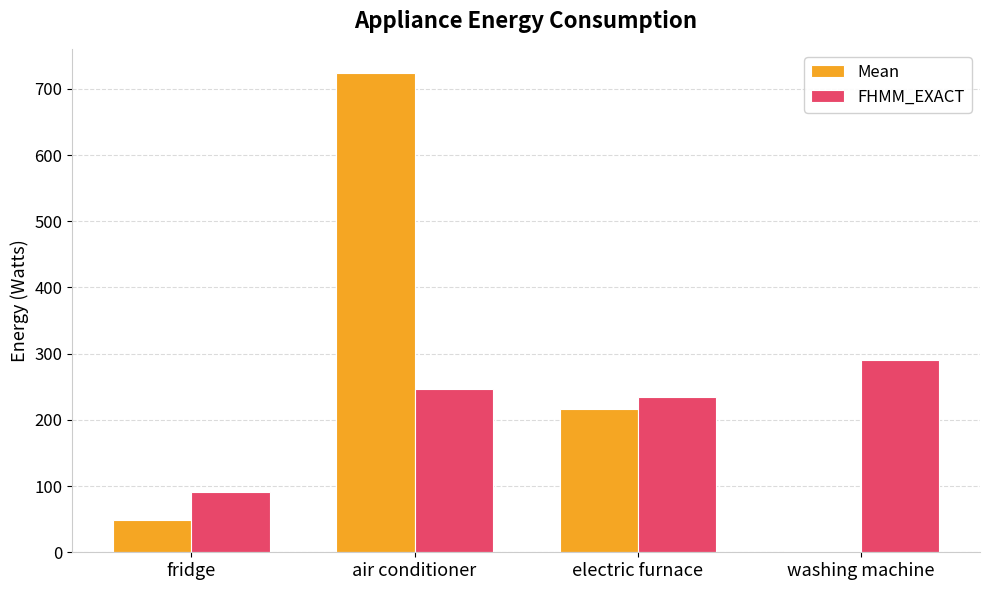

Which category has the highest value in the FHMM_EXACT series?

washing machine